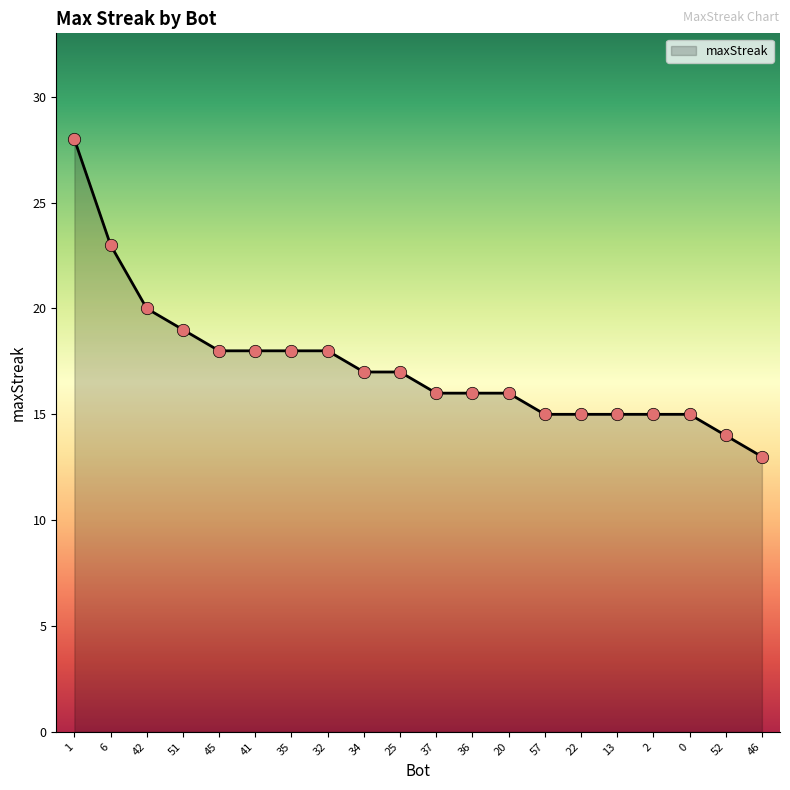

What is the ratio of the value at 41 to the value at 6?

0.8